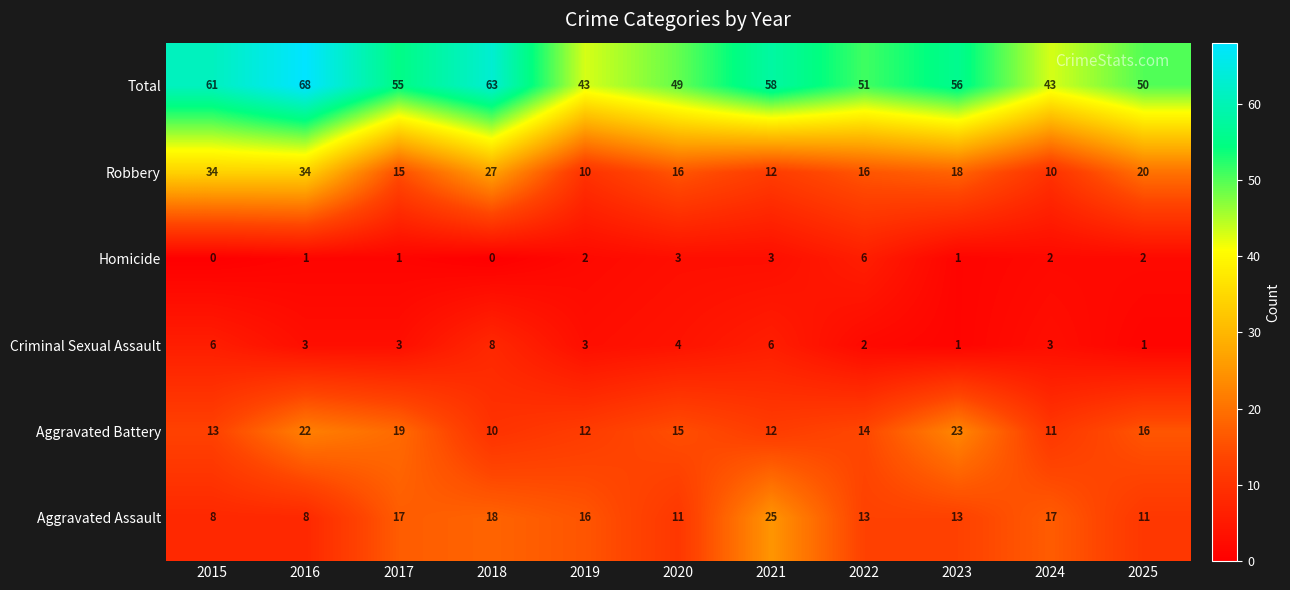

How many categories are shown in the chart?

11